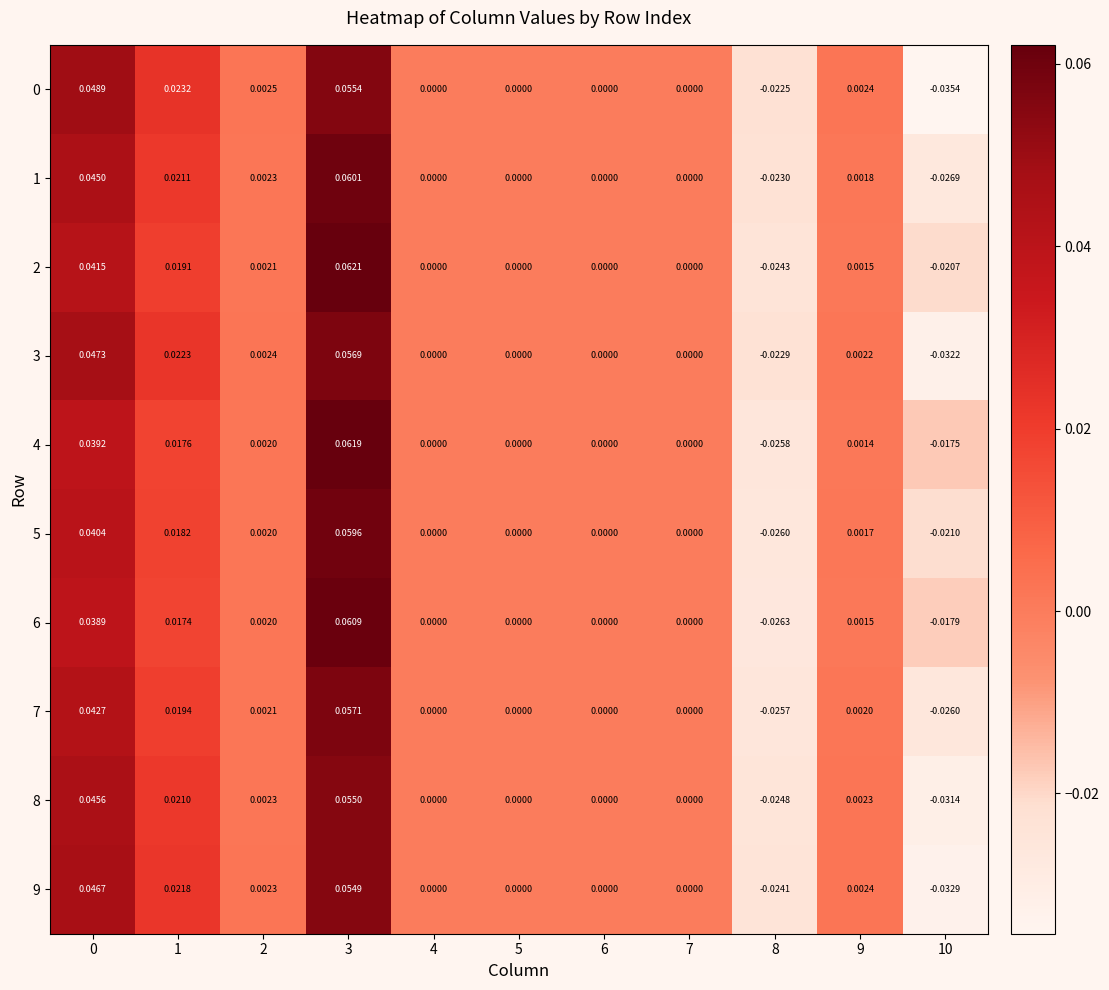

Is the value of 3 at 7 greater than the value of 0 at 1?

No